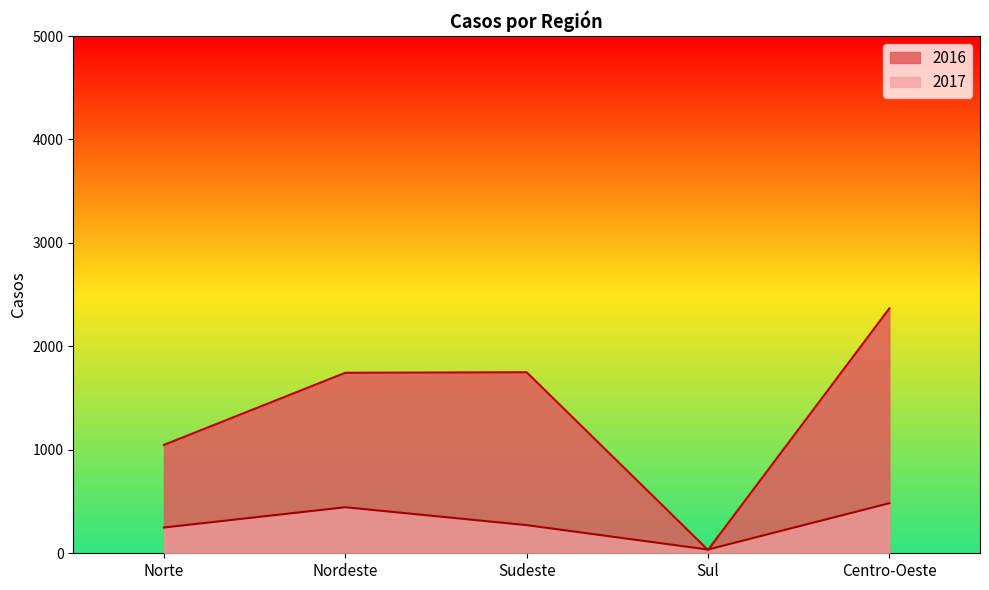

What position from the right is Sul?

2